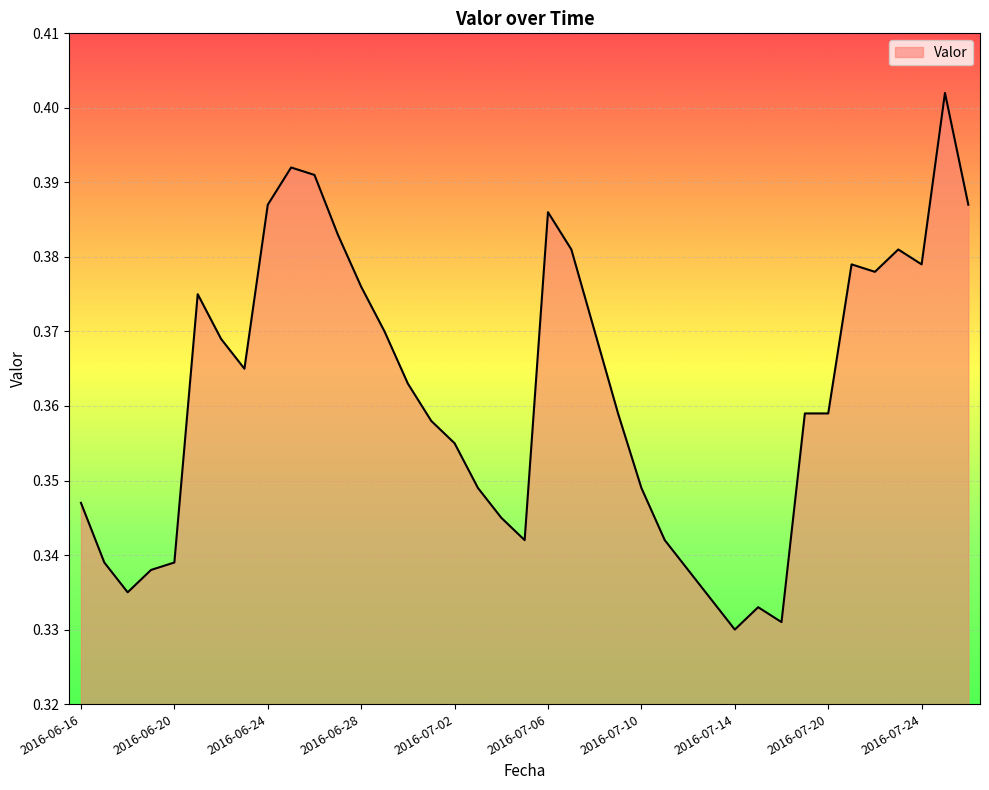

Reading left to right, what are all the values shown in this chart?

2016-06-16=0.3	2016-06-17=0.3	2016-06-18=0.3	2016-06-19=0.3	2016-06-20=0.3	2016-06-21=0.4	2016-06-22=0.4	2016-06-23=0.4	2016-06-24=0.4	2016-06-25=0.4	2016-06-26=0.4	2016-06-27=0.4	2016-06-28=0.4	2016-06-29=0.4	2016-06-30=0.4	2016-07-01=0.4	2016-07-02=0.4	2016-07-03=0.3	2016-07-04=0.3	2016-07-05=0.3	2016-07-06=0.4	2016-07-07=0.4	2016-07-08=0.4	2016-07-09=0.4	2016-07-10=0.3	2016-07-11=0.3	2016-07-12=0.3	2016-07-13=0.3	2016-07-14=0.3	2016-07-15=0.3	2016-07-16=0.3	2016-07-19=0.4	2016-07-20=0.4	2016-07-21=0.4	2016-07-22=0.4	2016-07-23=0.4	2016-07-24=0.4	2016-07-25=0.4	2016-07-26=0.4